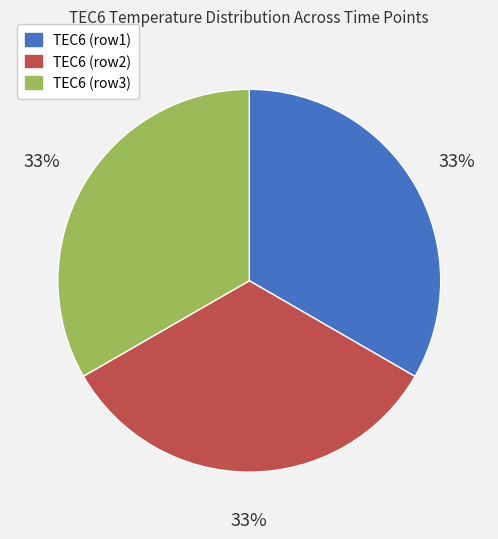

Is there any slice that represents more than half of the pie?

No